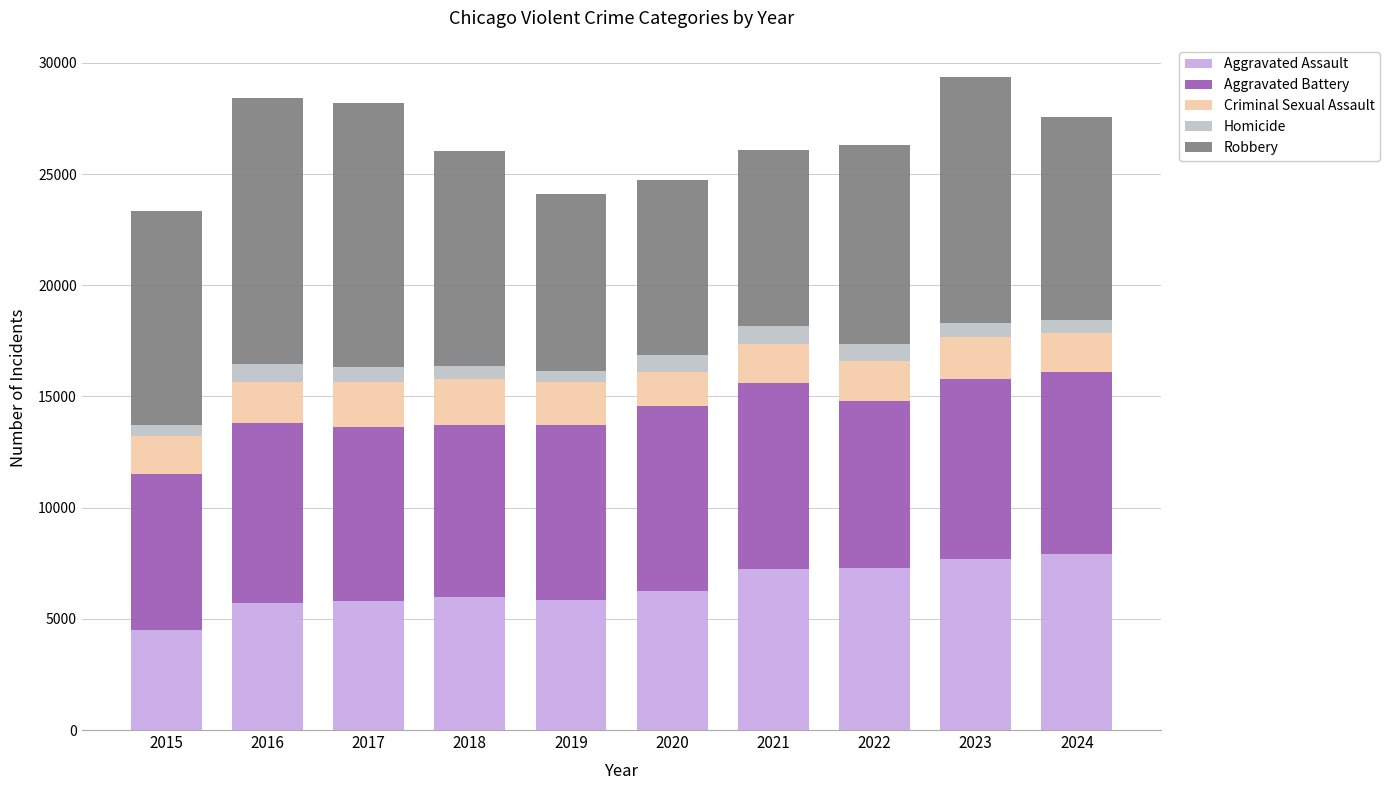

What is the lowest value of the Aggravated Assault series?

4480